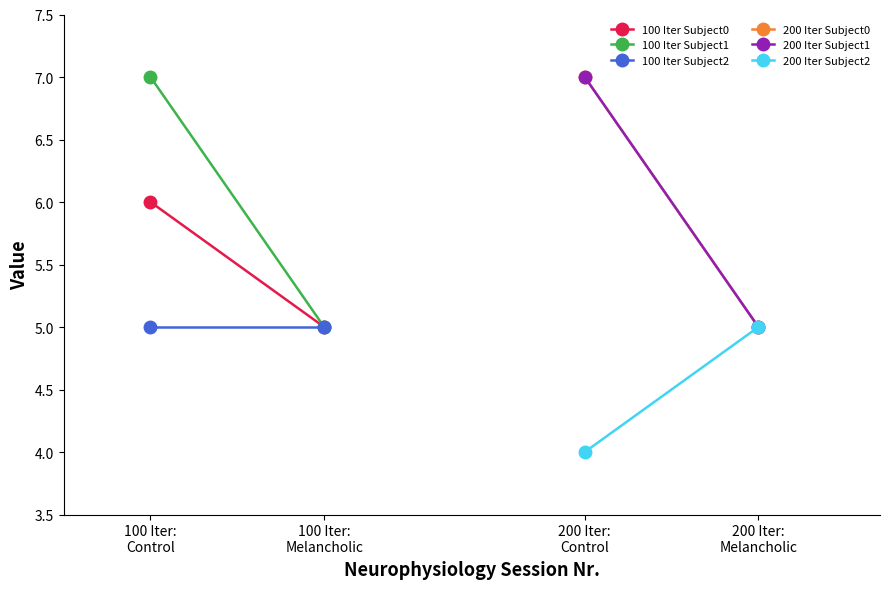

How many series are shown in this chart?

6